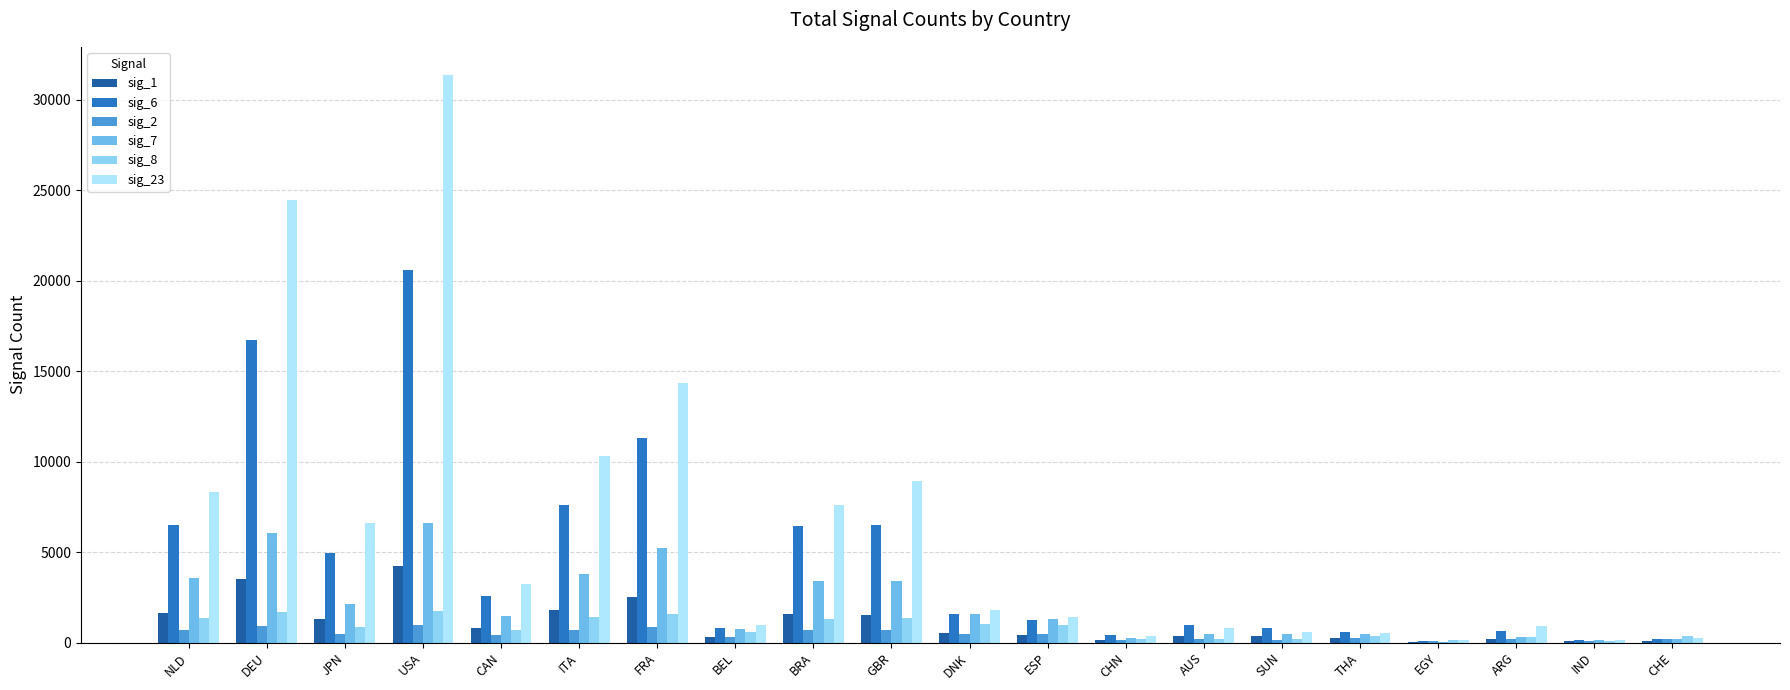

What is the total value across all series at IND?

729